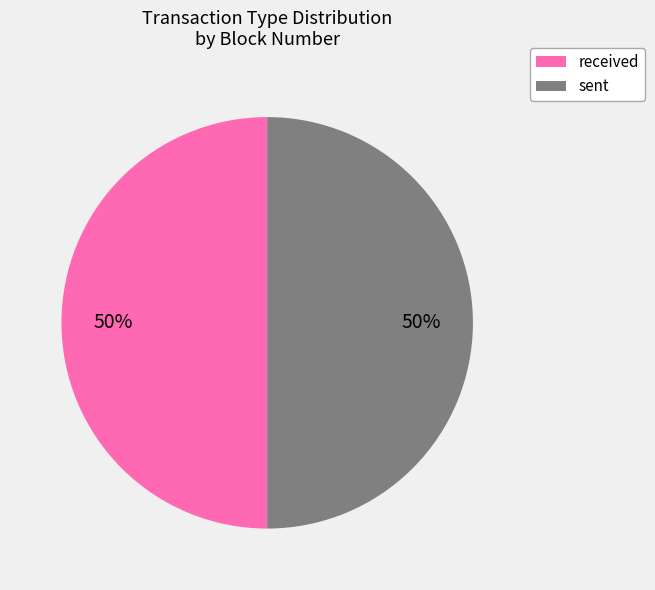

Approximately how many times larger is the value at sent compared to received?

1.0